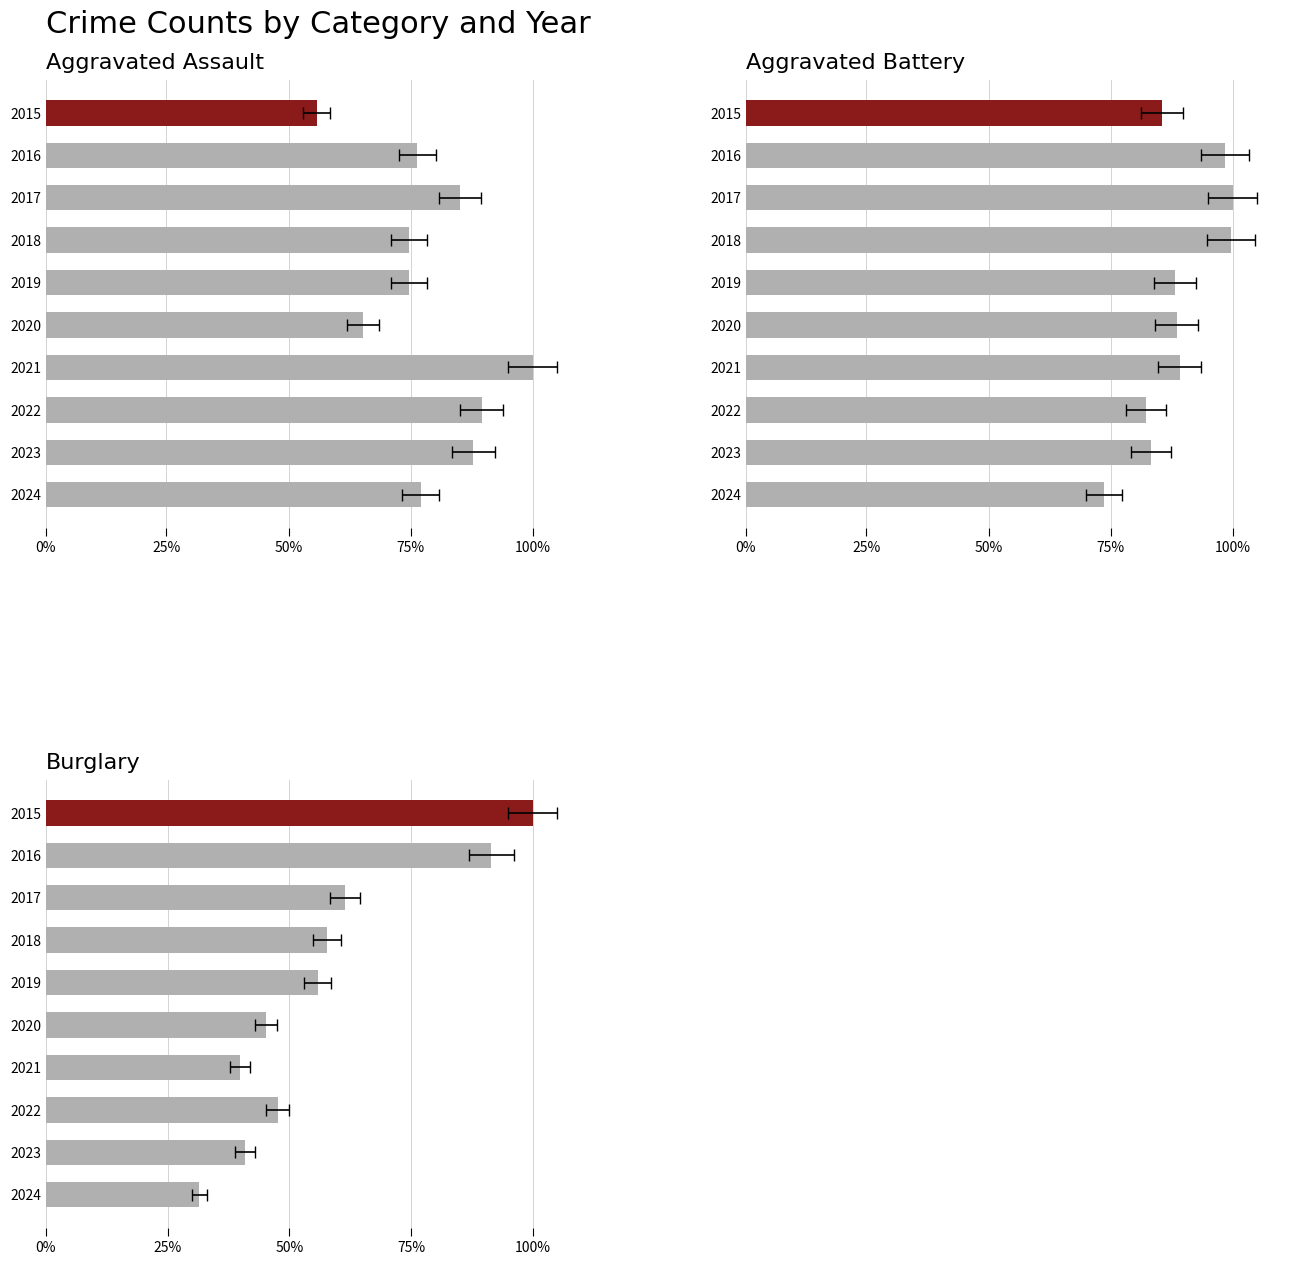

What is the approximate value of Aggravated Assault at 2020, to the nearest 50?

200